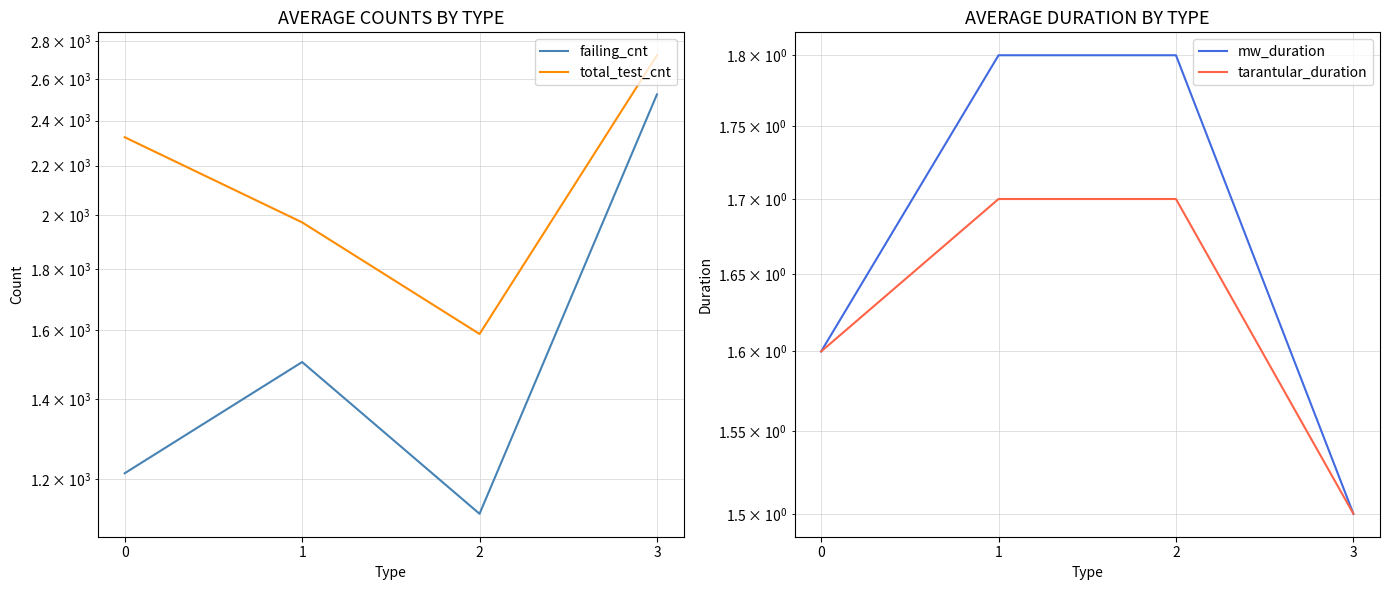

What is the greatest value displayed?

2722.7